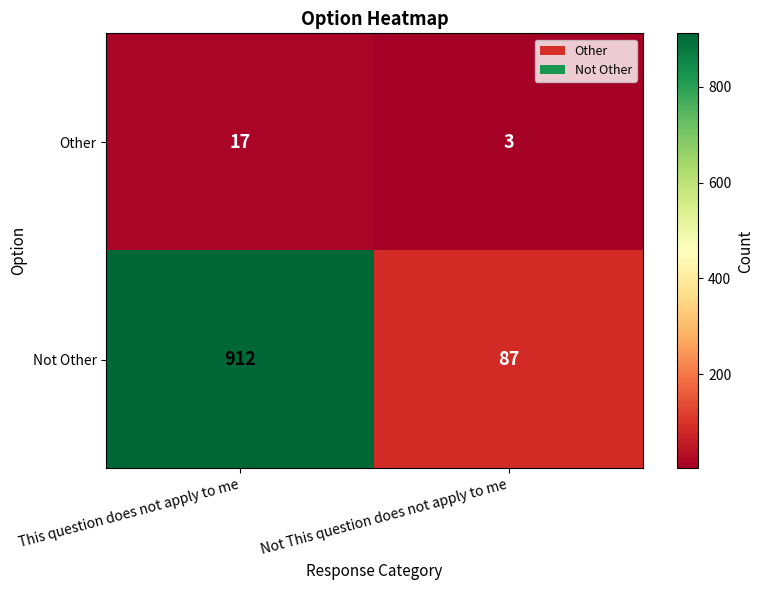

Rank the series by their average value, from highest to lowest.

Not Other, Other